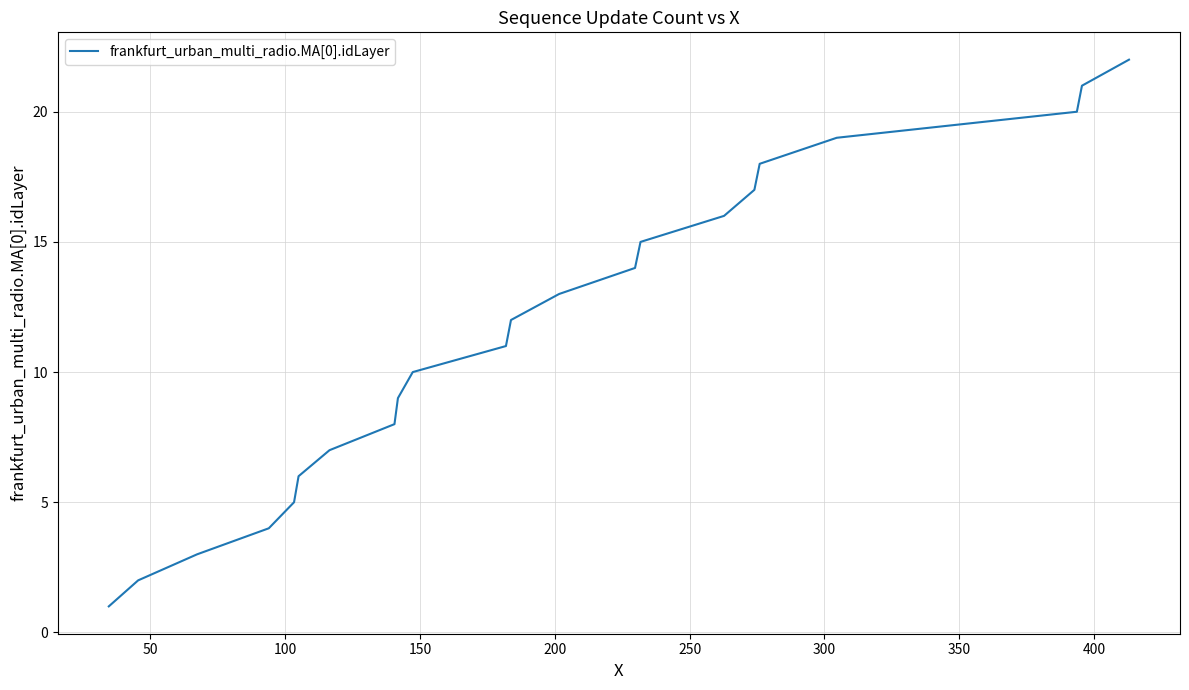

How many lines are shown in the chart?

1